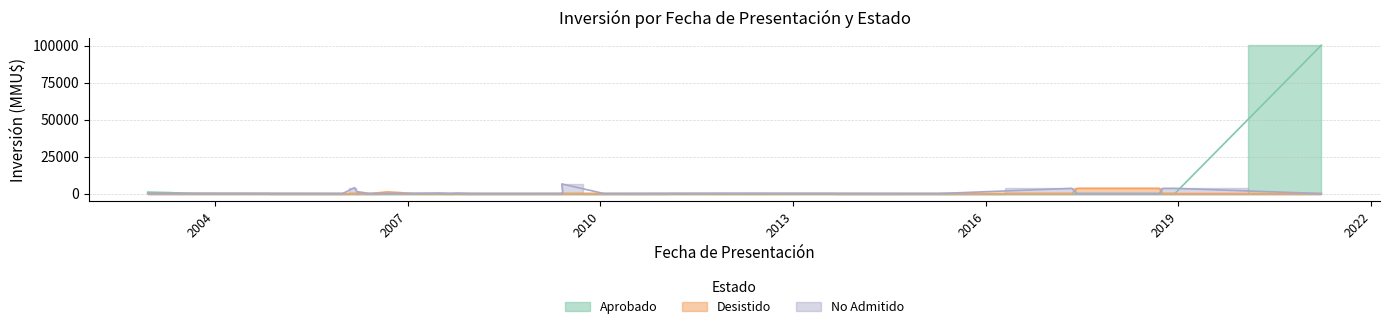

What is the label of the 20th point from the left?

2015-04-07